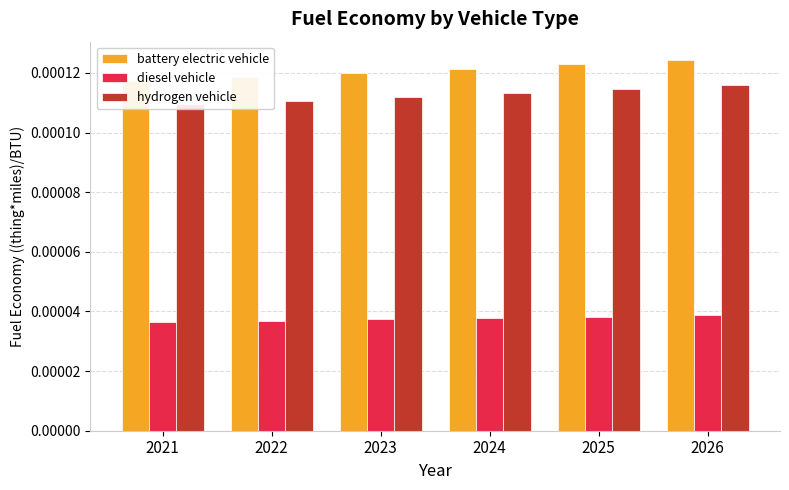

Is it true that battery electric vehicle equals 0.0 at 2026?

True